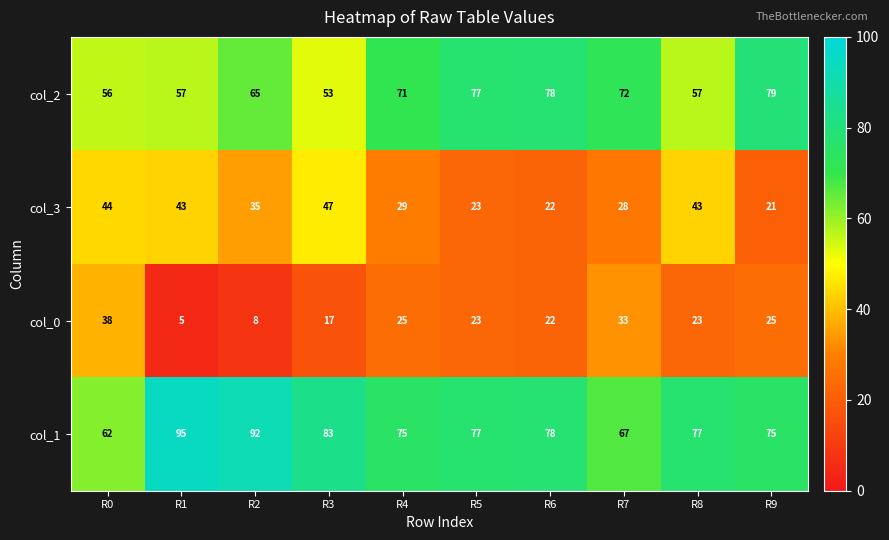

What is the spread (max minus min) of values at R7?

44